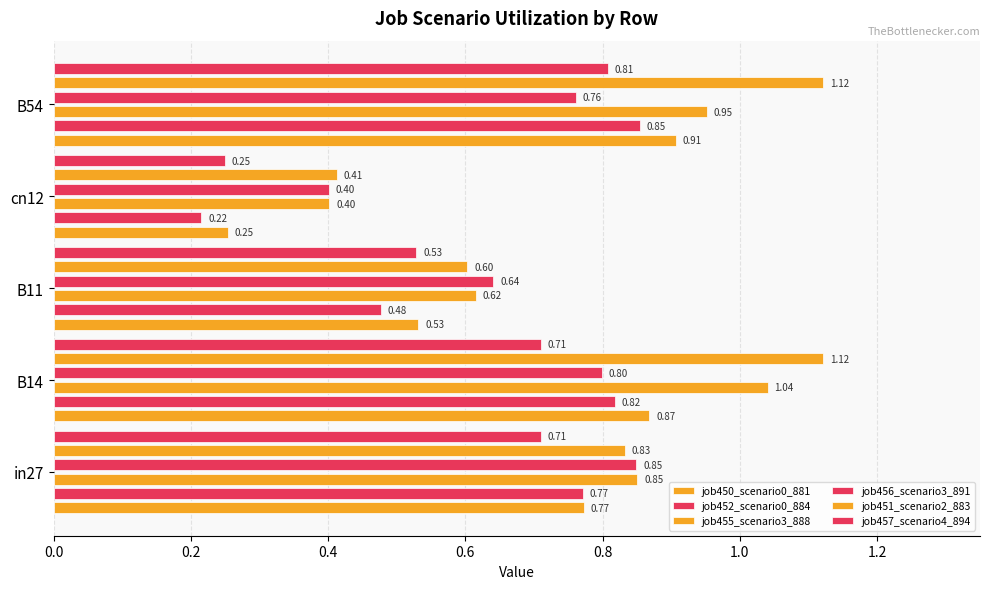

What is the difference between the maximum and minimum values in the job452_scenario0_884 series?

0.6